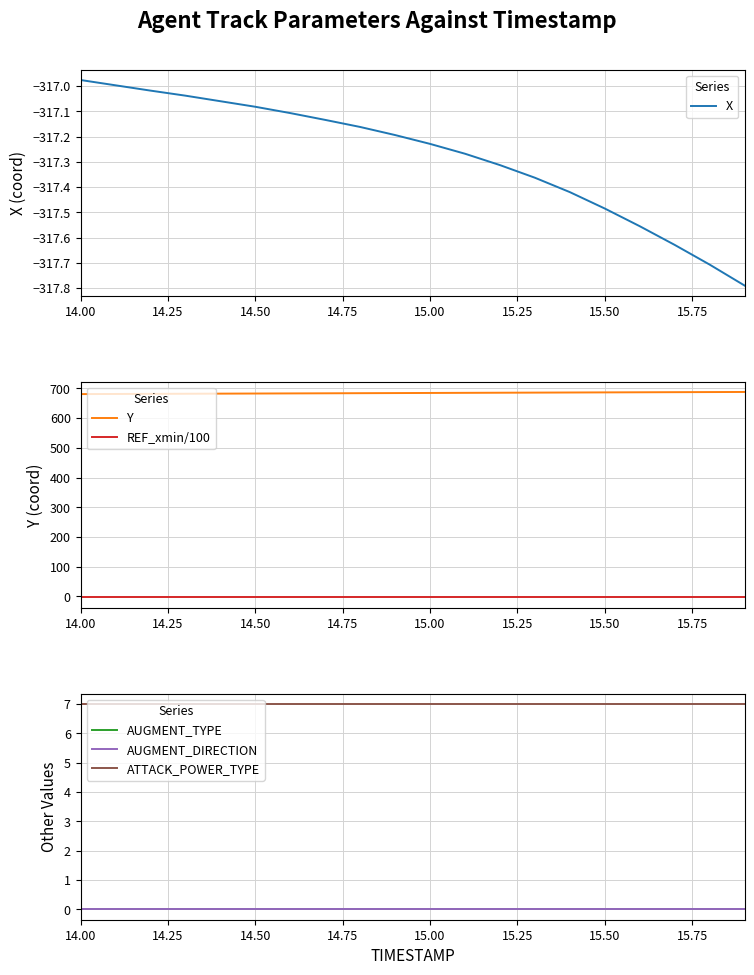

True or false: REF_xmin/100 and Y cross at least once.

False